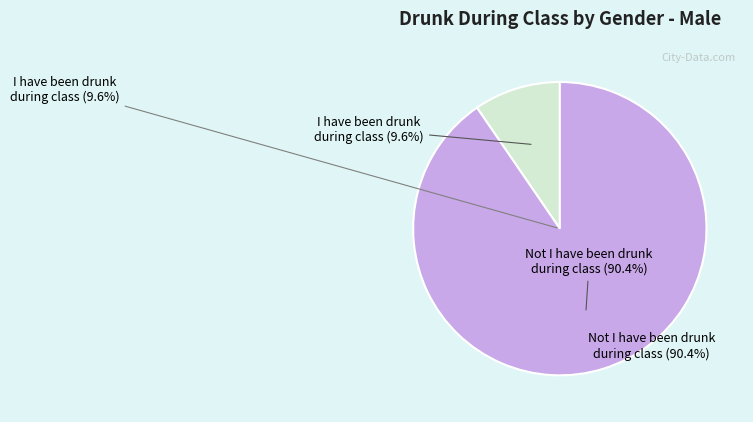

What portion of the pie excludes Not I have been drunk during class?

9.6%